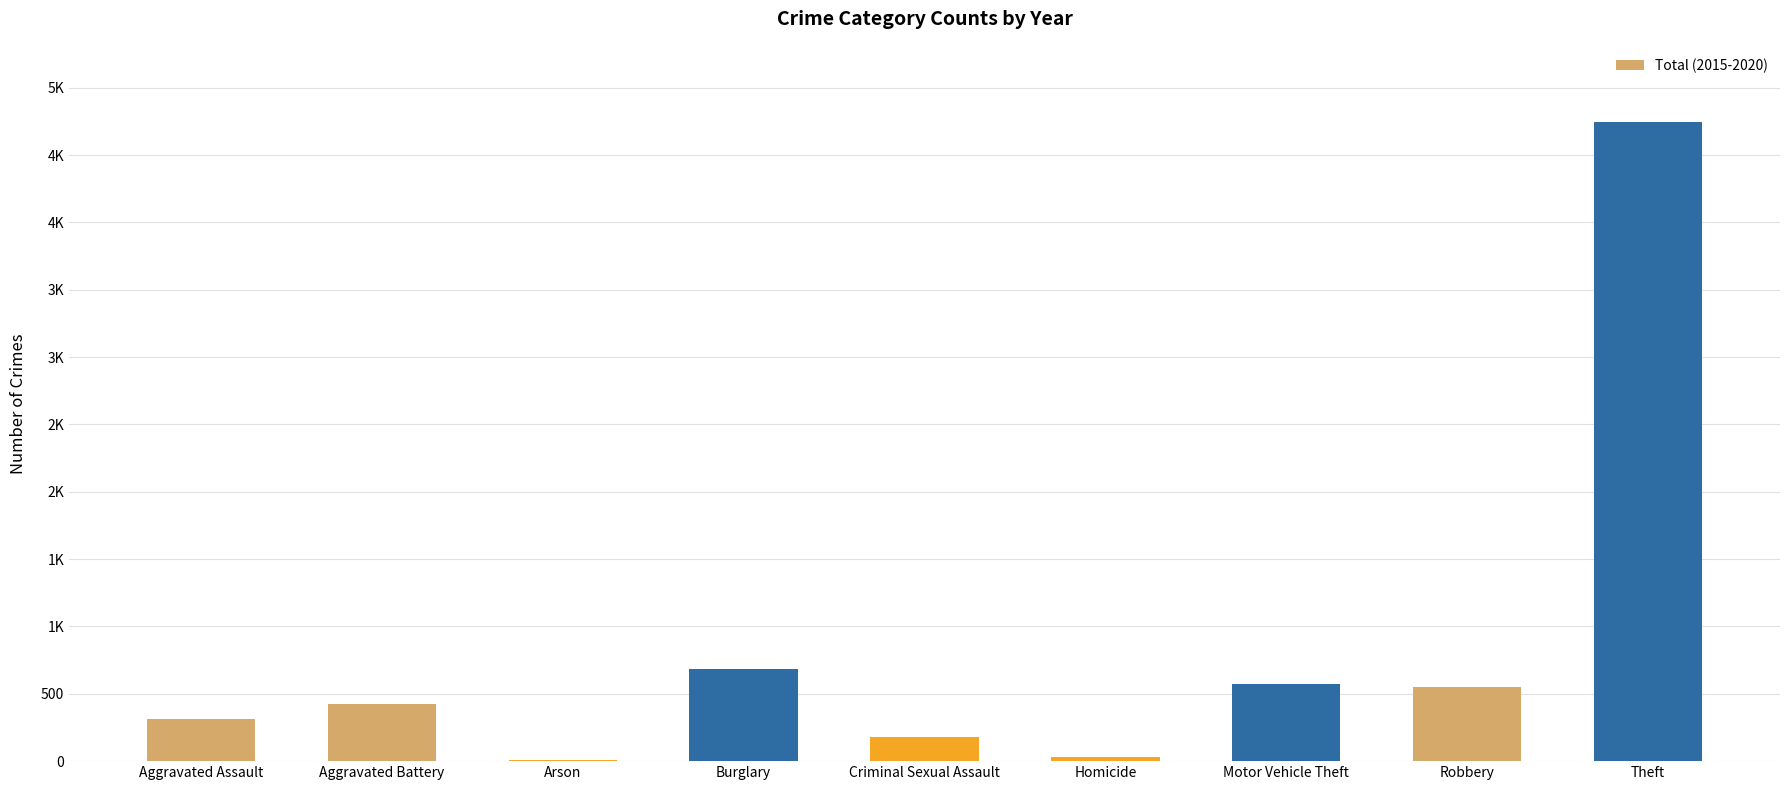

What is the sum of all values?

7502